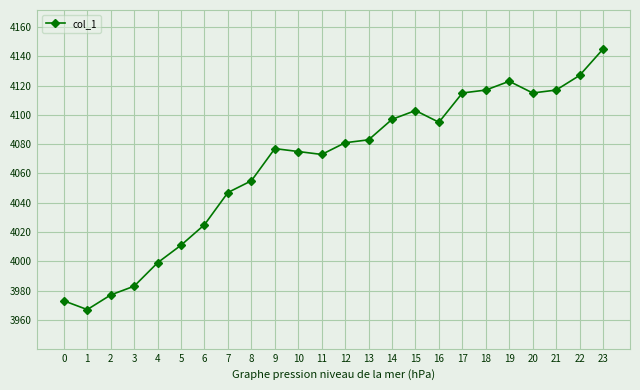

Does the chart display data point markers on the line(s)?

Yes